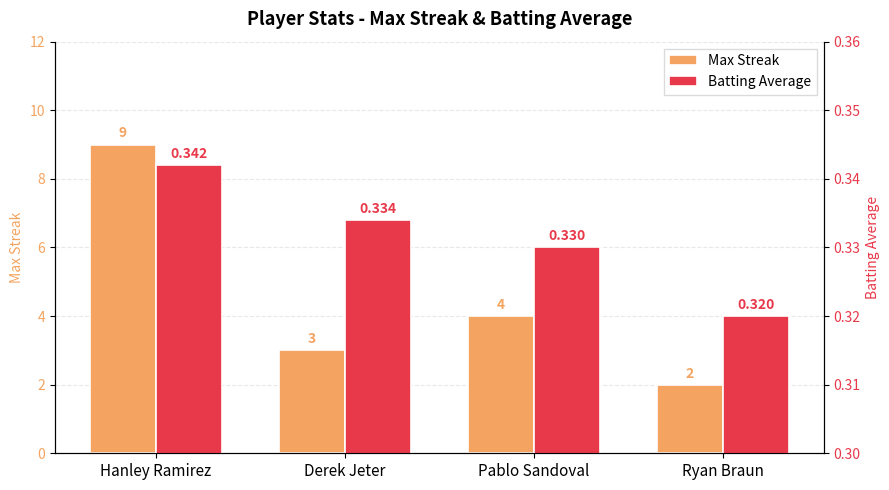

True or false: Batting Average has a value of 0.3 at Ryan Braun.

True